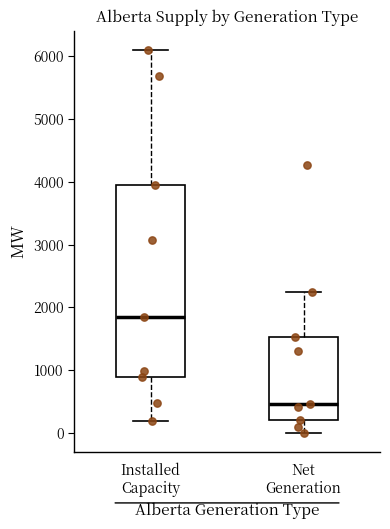

Comparing the boxes themselves (not the whiskers), which one is the tallest?

Installed Capacity